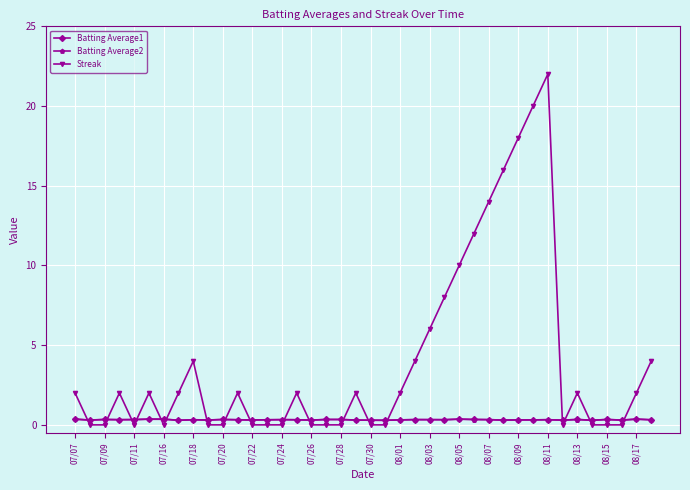

Which series has the widest spread of values?

Streak